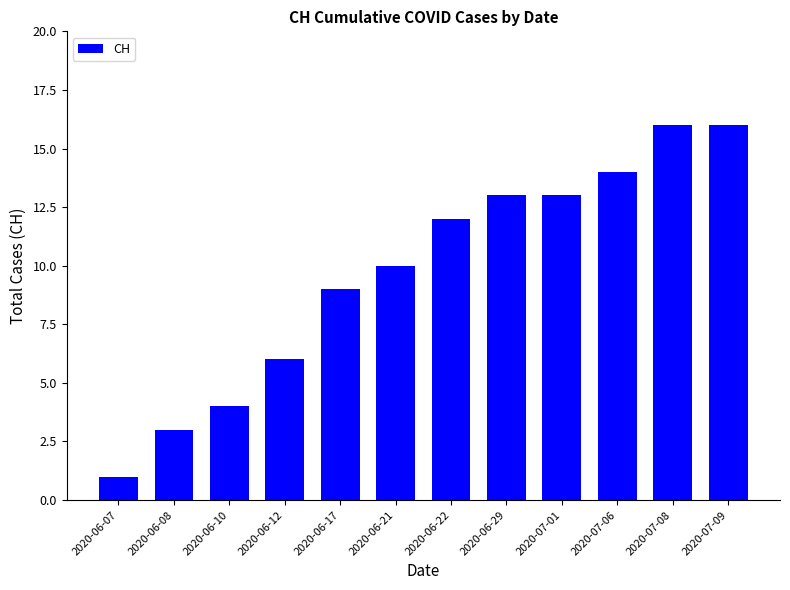

What is the label of the 5th bar from the right?

2020-06-29